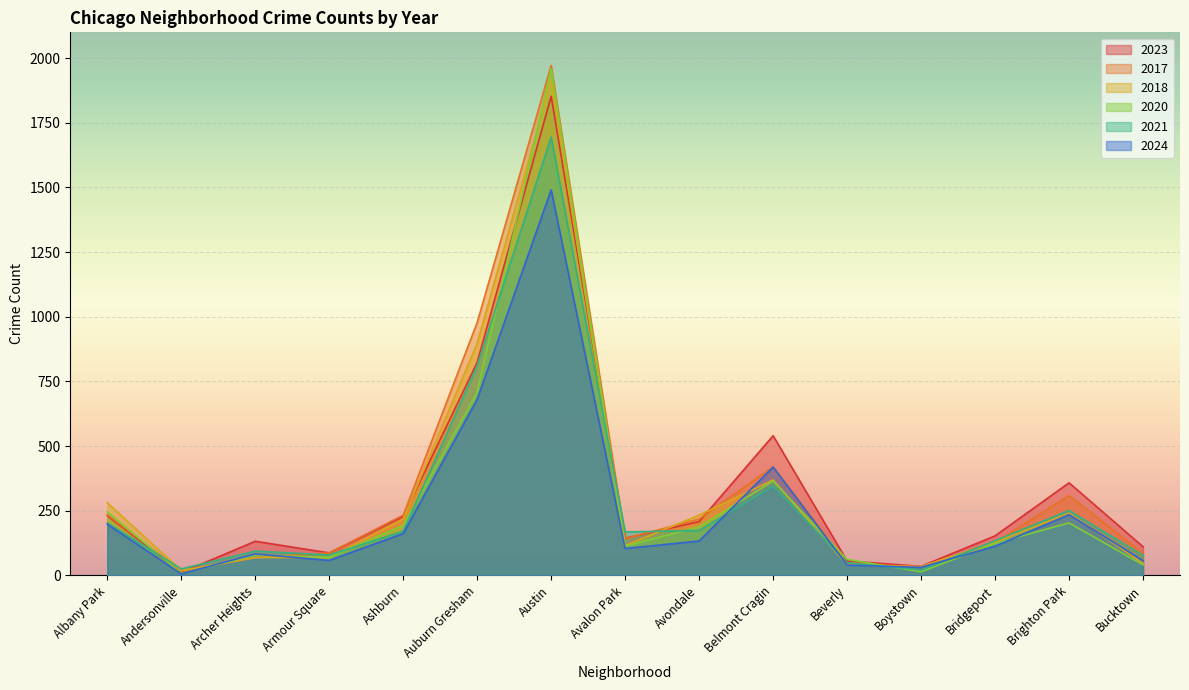

Rank the series at Belmont Cragin from lowest to highest value.

2021, 2020, 2018, 2024, 2017, 2023